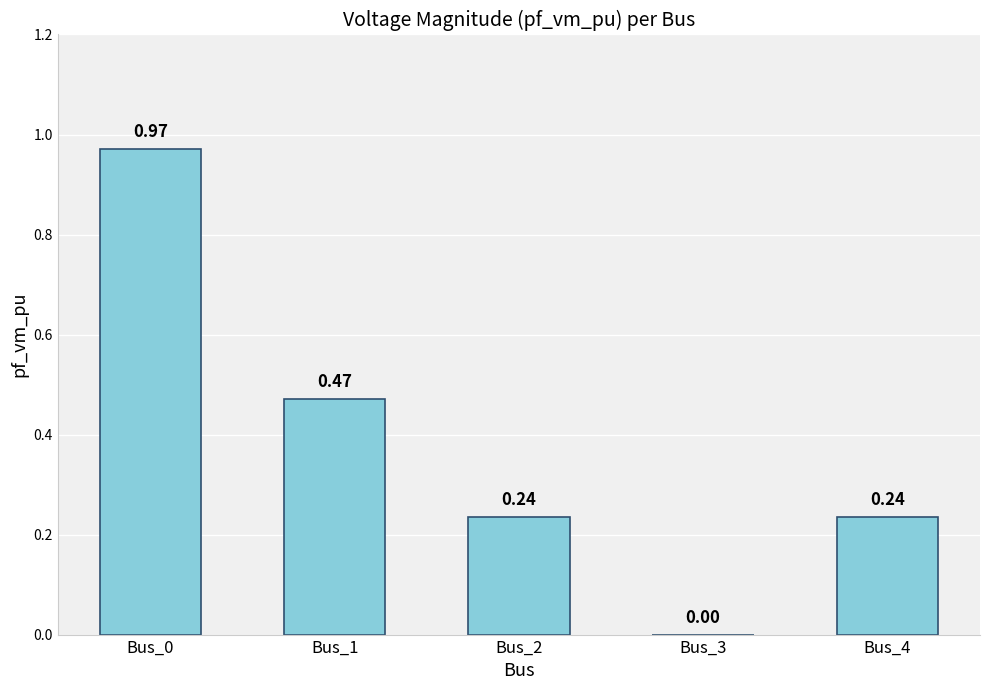

Count the number of data series in this chart.

1